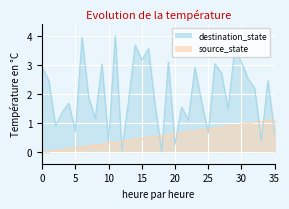

What is the sum of the destination_state values at 7 and 16?

5.4